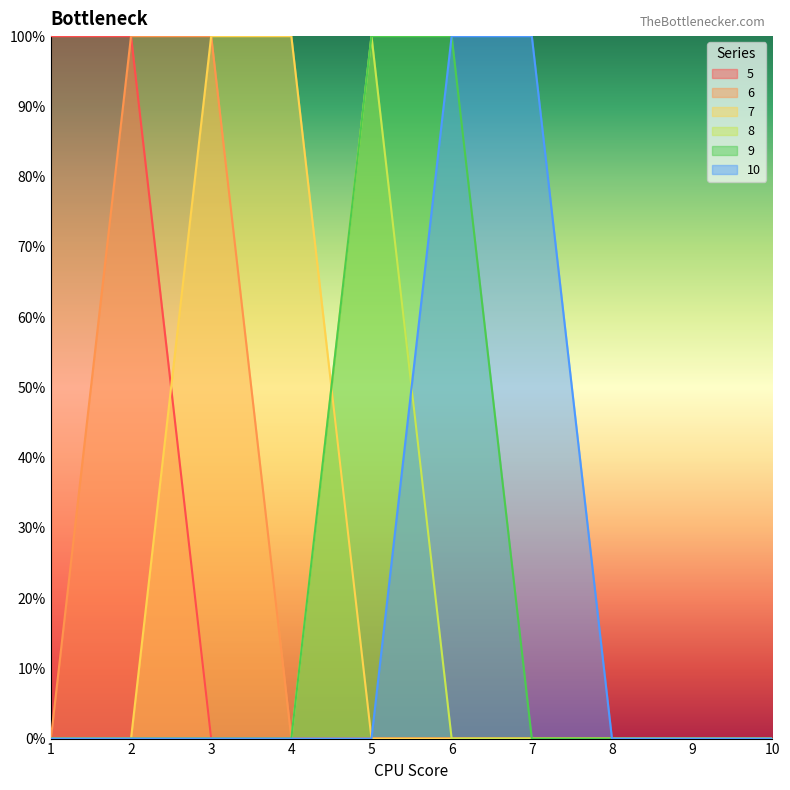

Does the chart display data point markers on the line(s)?

No